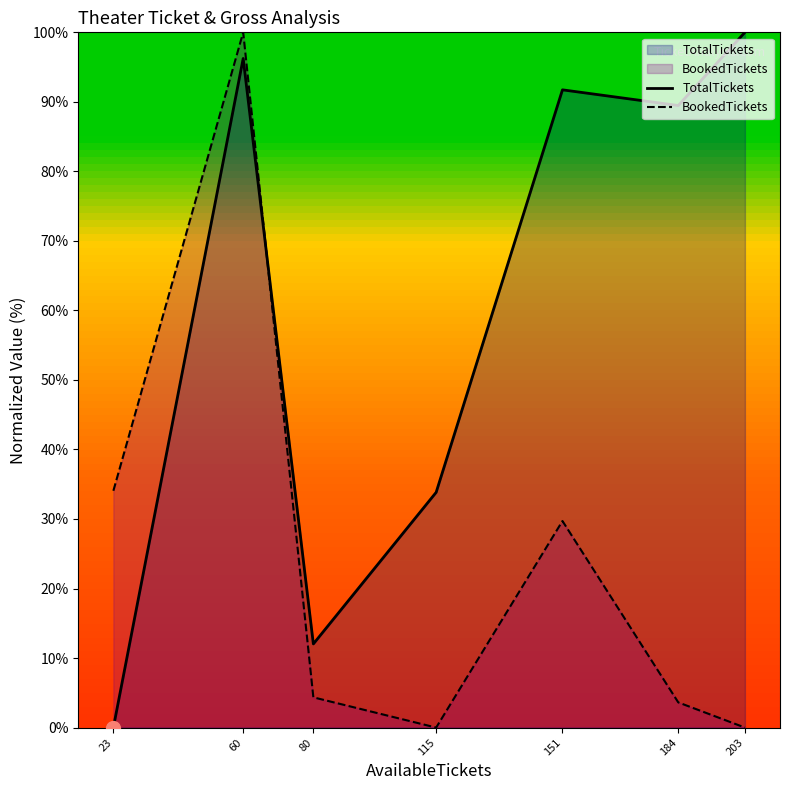

What is the difference between the TotalTickets values at 184 and 115?

55.6